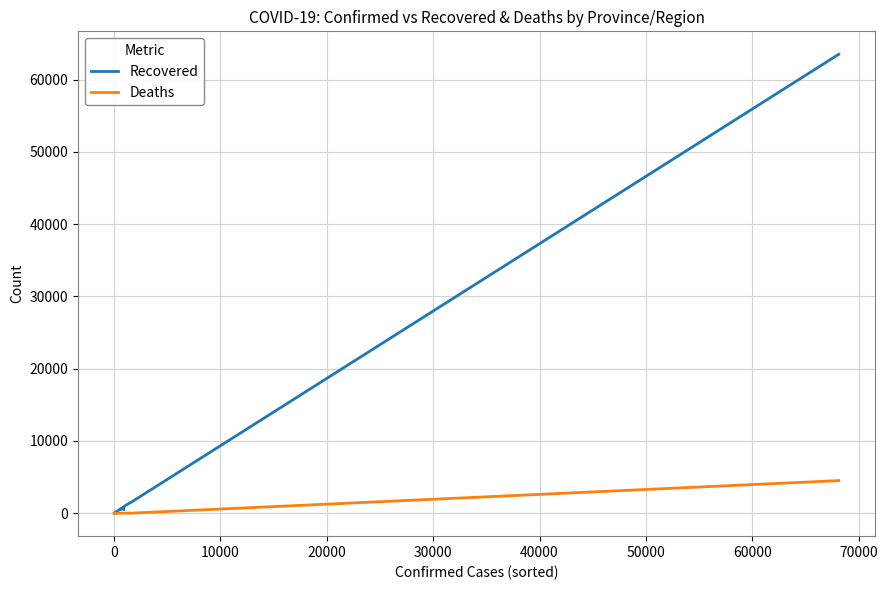

What is the value of the Deaths point at the 3rd from the left?

3